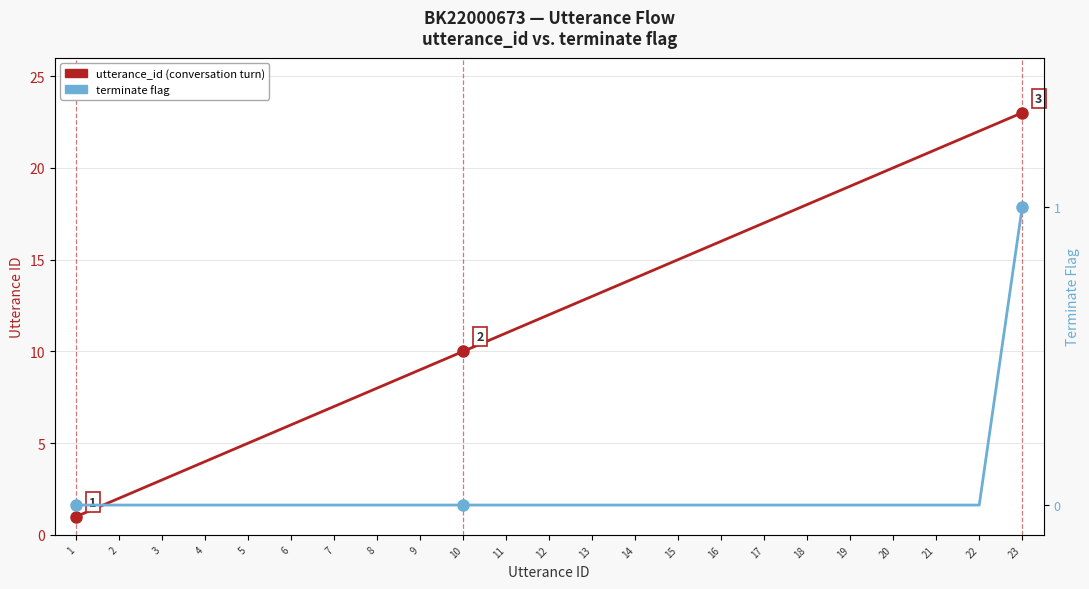

At how many categories does at least one series exceed 9?

14